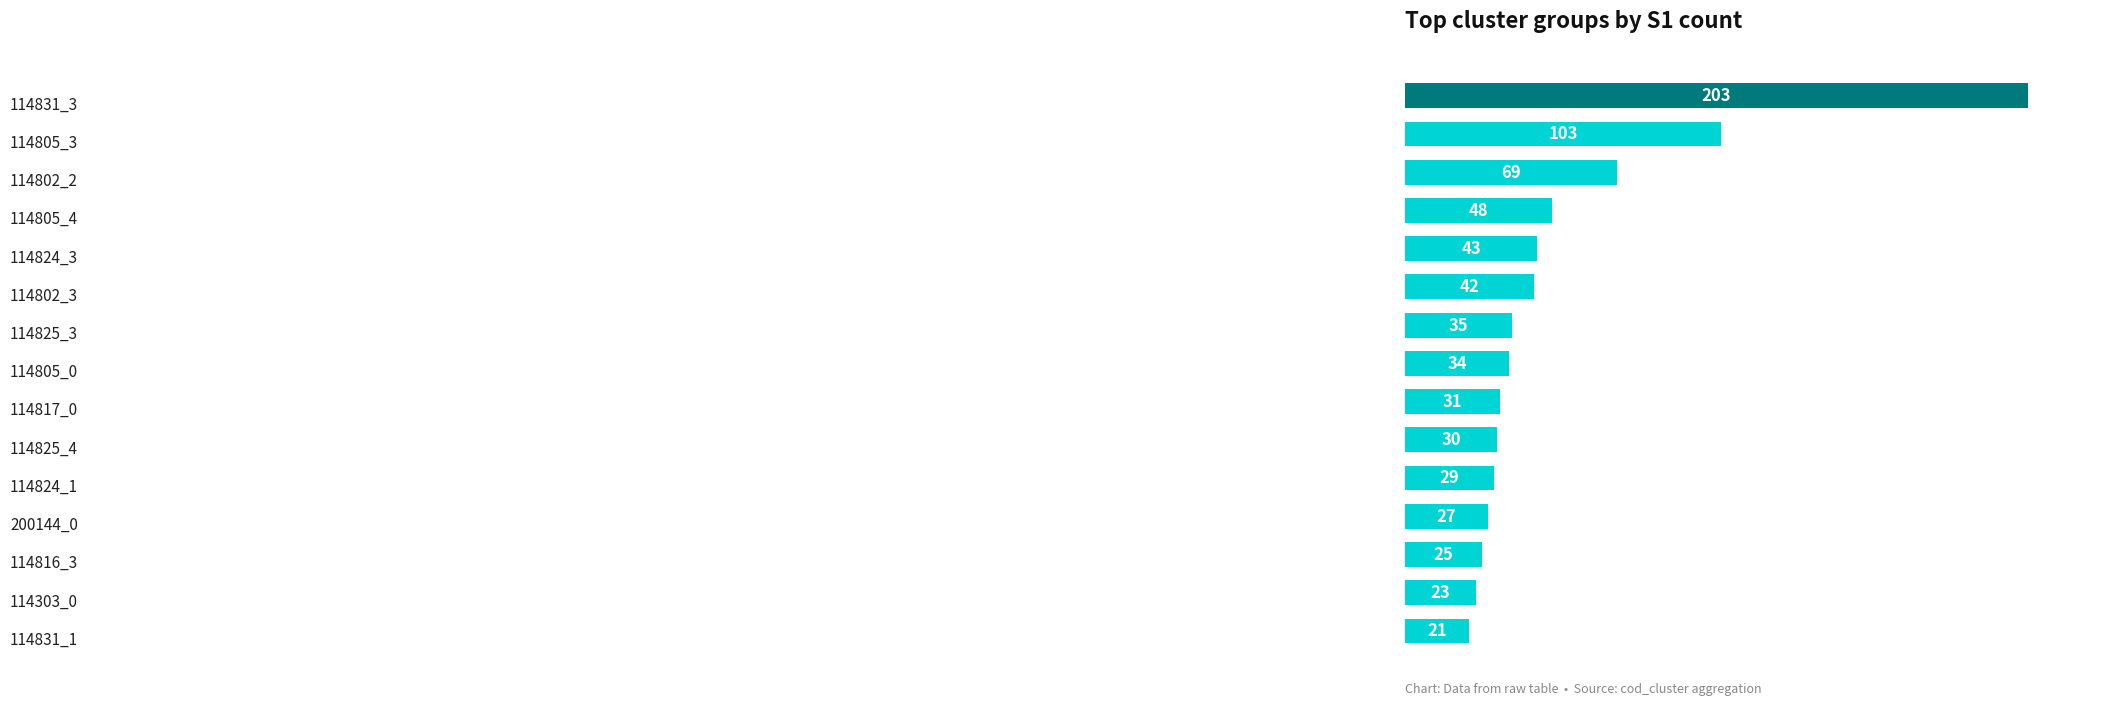

Count the number of categories in the chart.

15